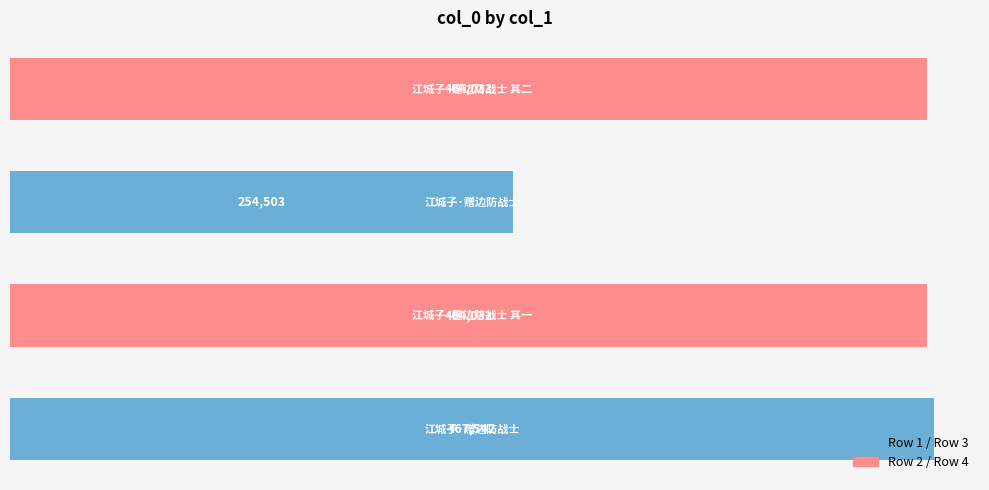

What is the maximum value shown in the chart?

467542